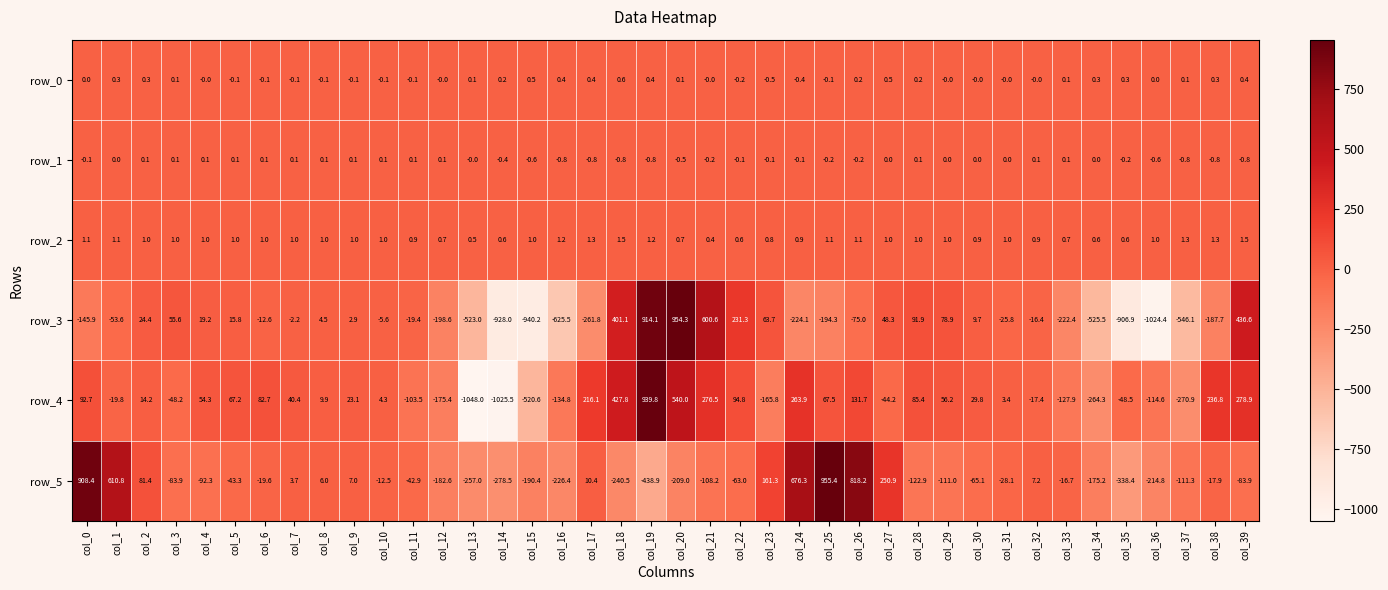

True or false: row_3 has a value of 10.8 at col_4.

False